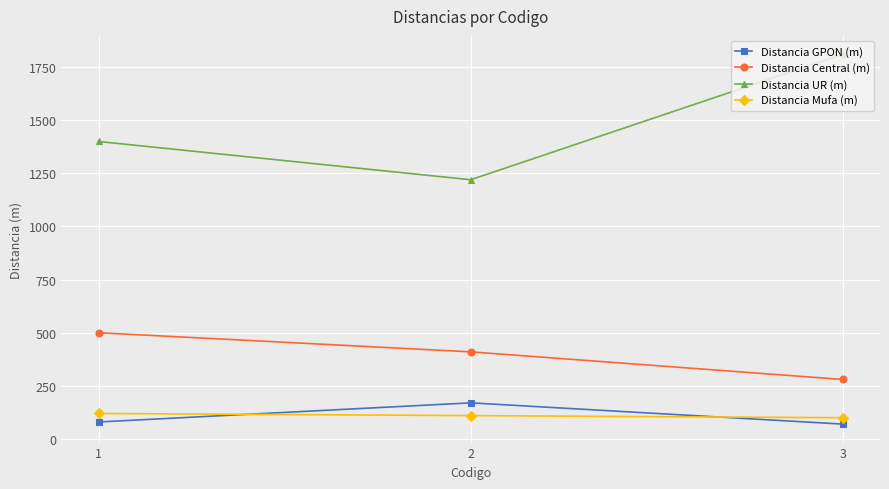

List the labels in order of Distancia UR (m) value, largest first.

3, 1, 2